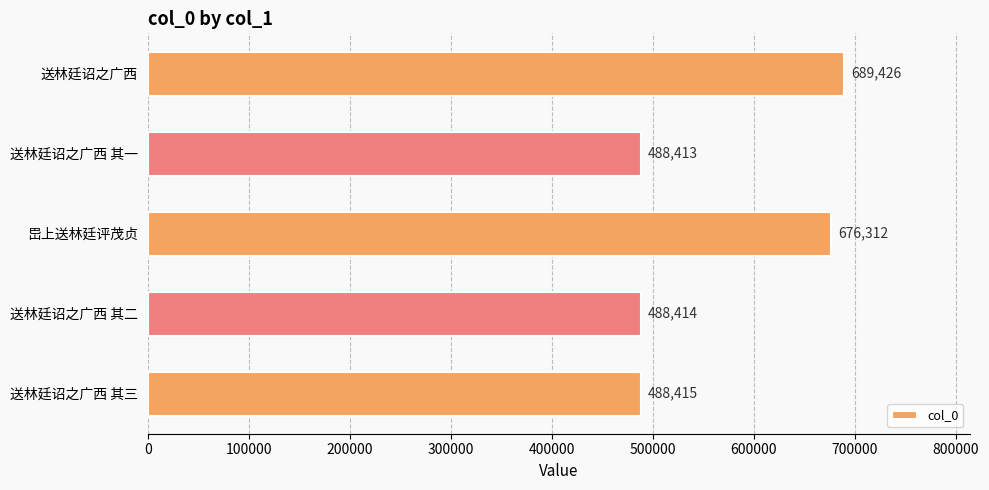

At which category does the chart reach its minimum across all series?

送林廷诏之广西 其一